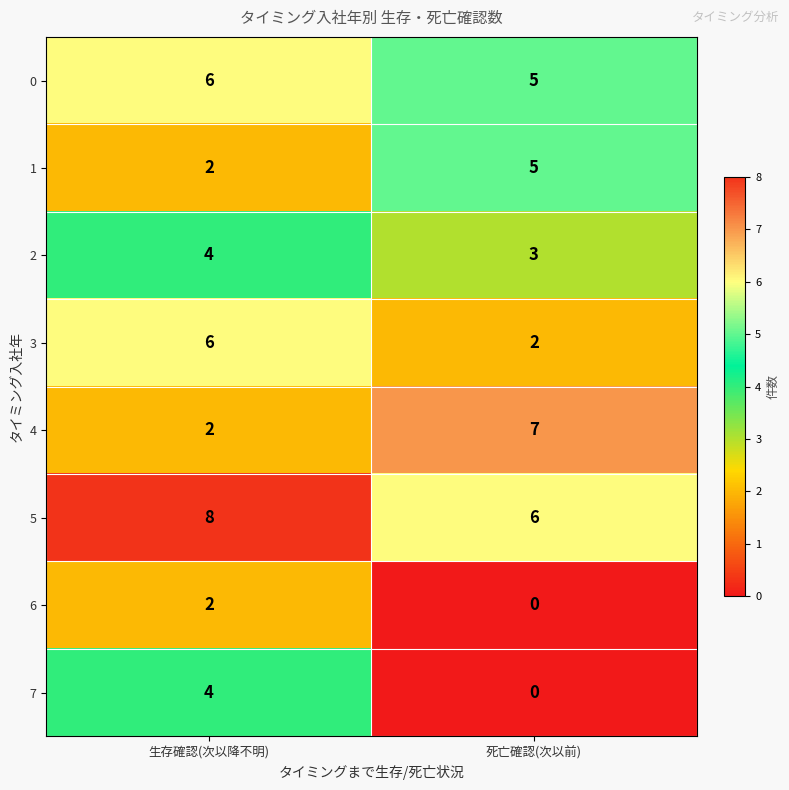

Is it true that 7 equals 0 at 死亡確認(次以前)?

True